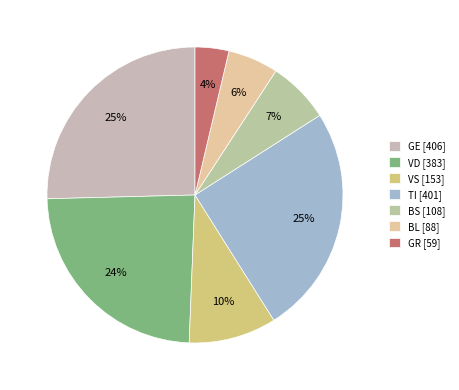

Count the number of slices in the pie.

7